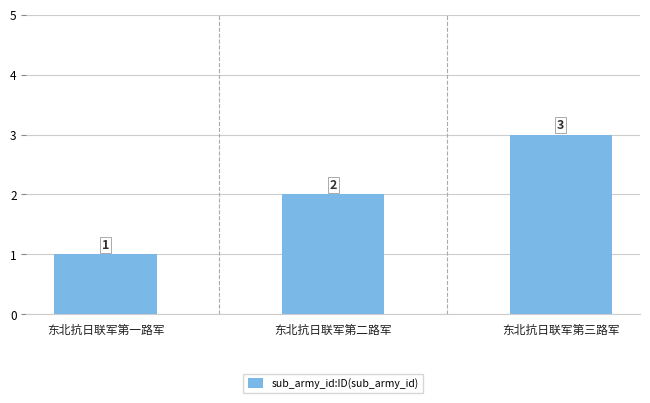

List the labels in order of value, smallest first.

东北抗日联军第一路军, 东北抗日联军第二路军, 东北抗日联军第三路军